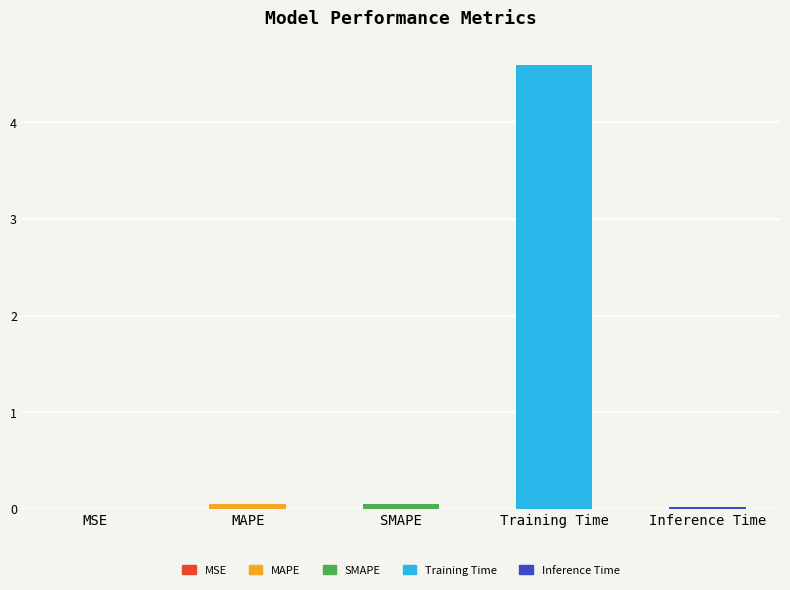

True or false: the data shows 2.7 at Training Time.

False